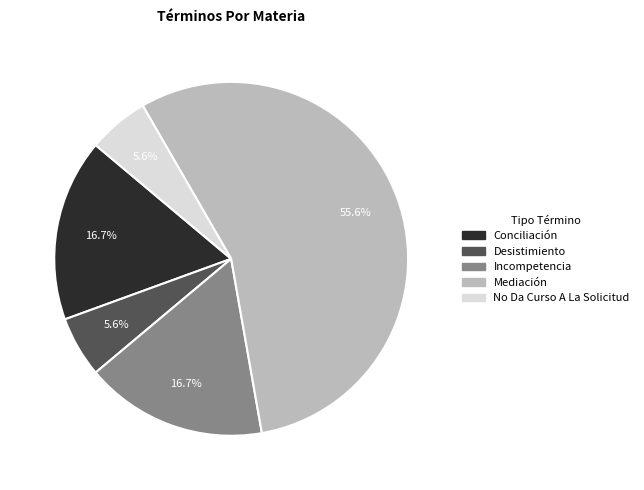

Is there a majority slice in this chart?

Yes